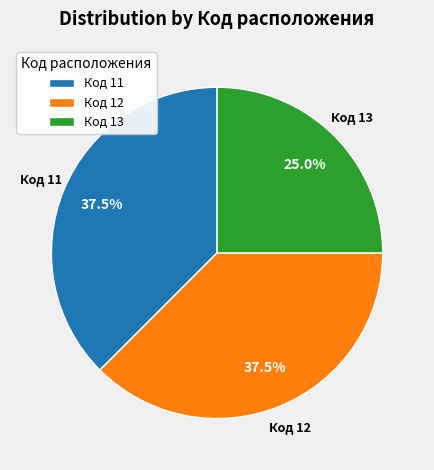

Between Код 11 and Код 13, which is larger?

Код 11